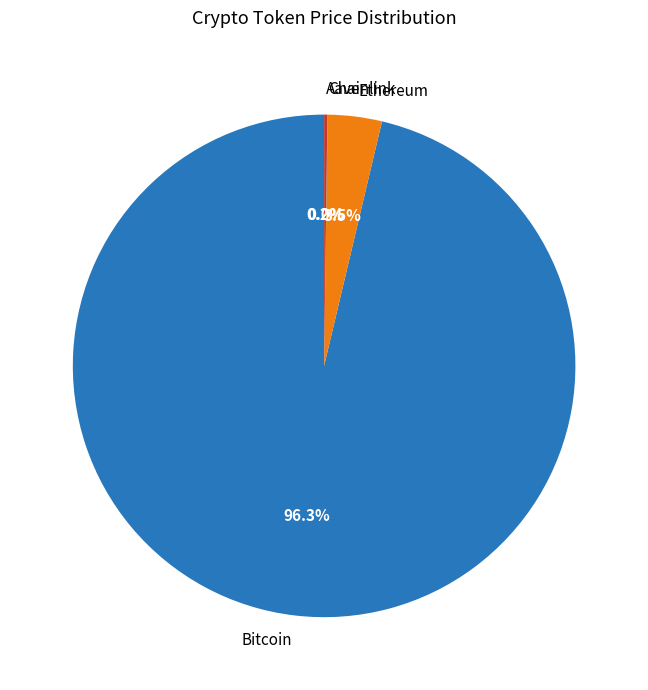

What is the largest slice in the pie chart?

Bitcoin